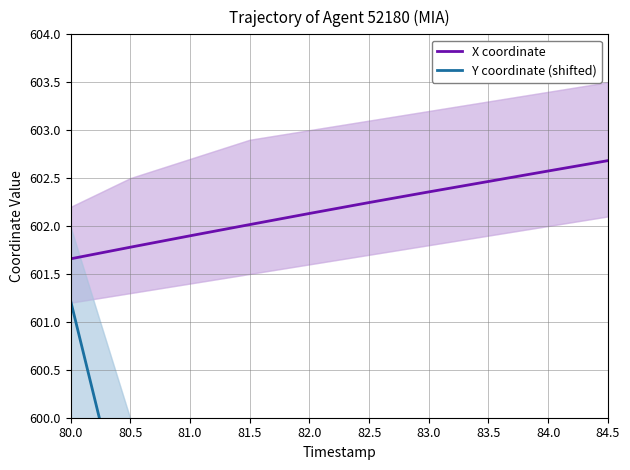

At which label is Y coordinate (shifted) closest to 589?

82.5